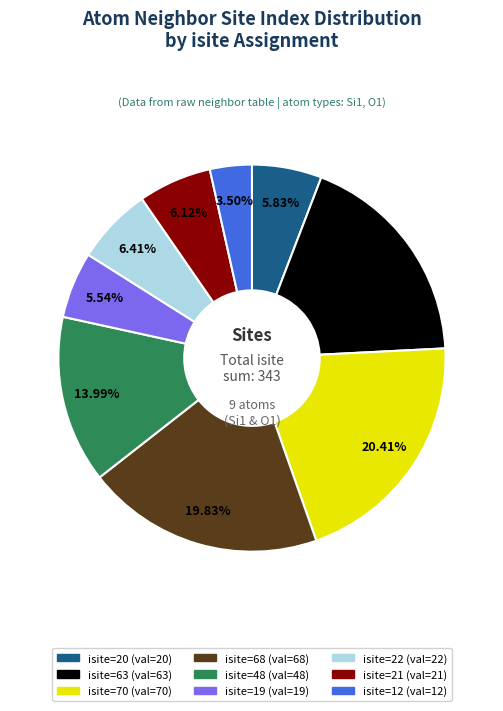

Does any single category account for the majority?

No